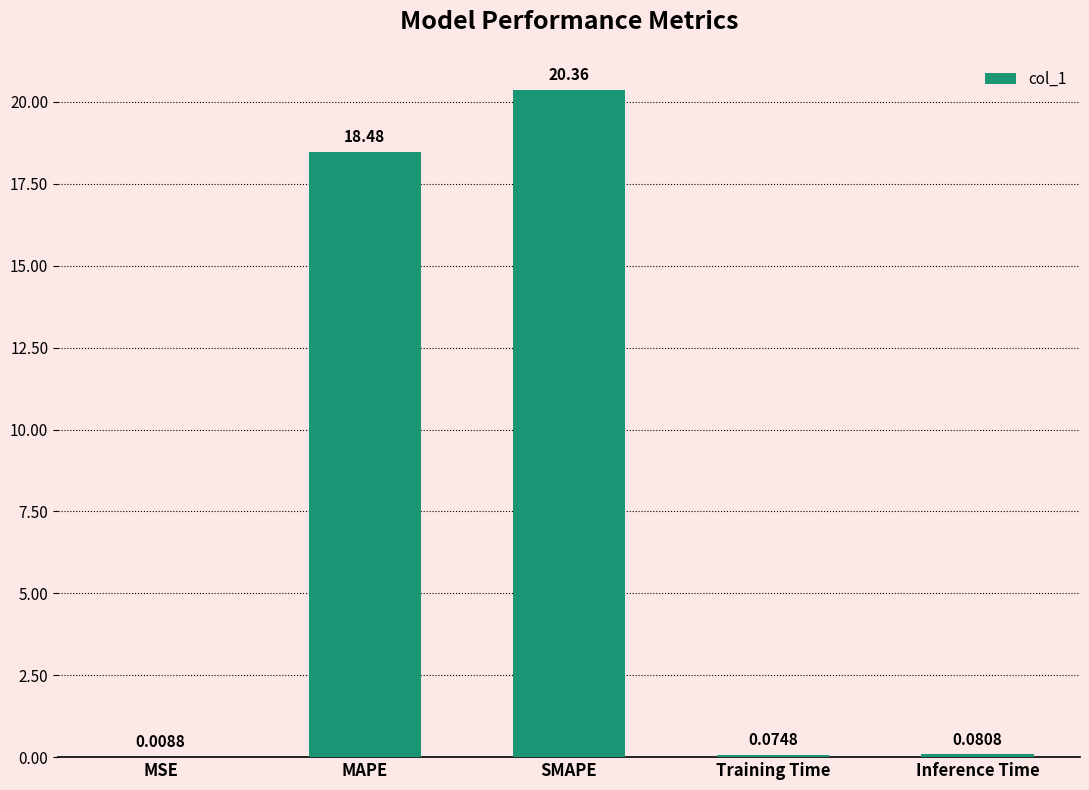

At which label is the value closest to 10?

MAPE